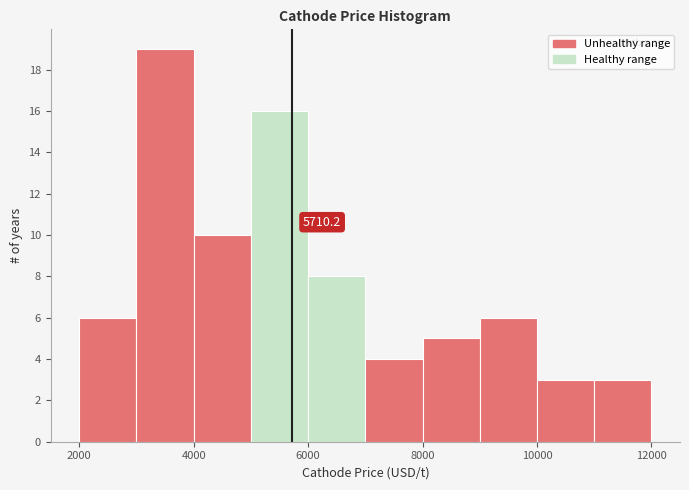

Which range on the x-axis has the tallest bar?

3000 to 4000